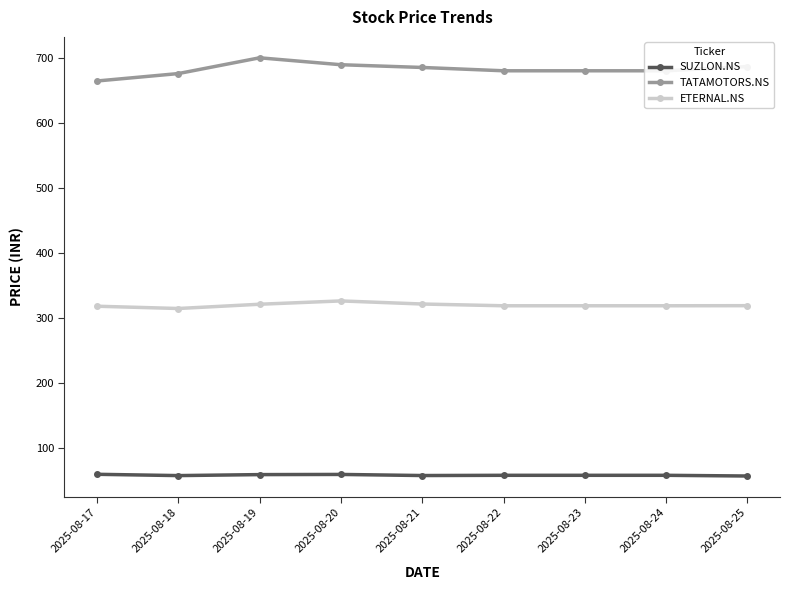

True or false: ETERNAL.NS and TATAMOTORS.NS cross at least once.

False